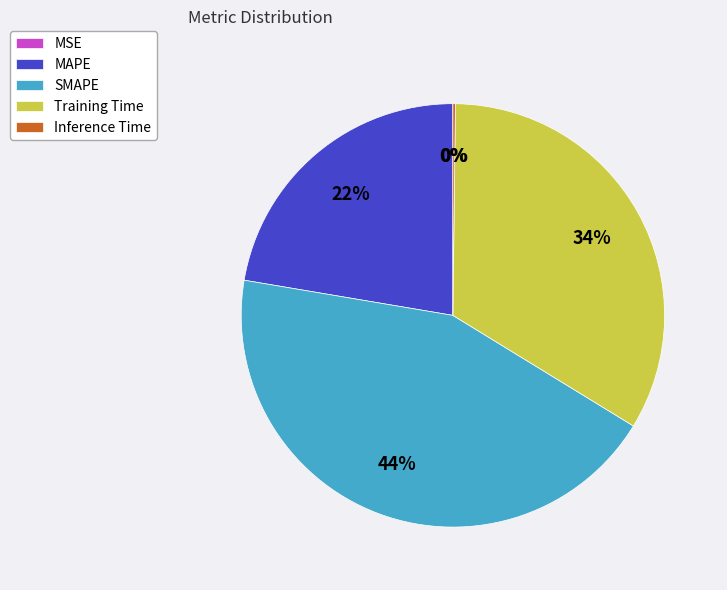

What percentage is the MAPE slice, to the nearest percent?

22%